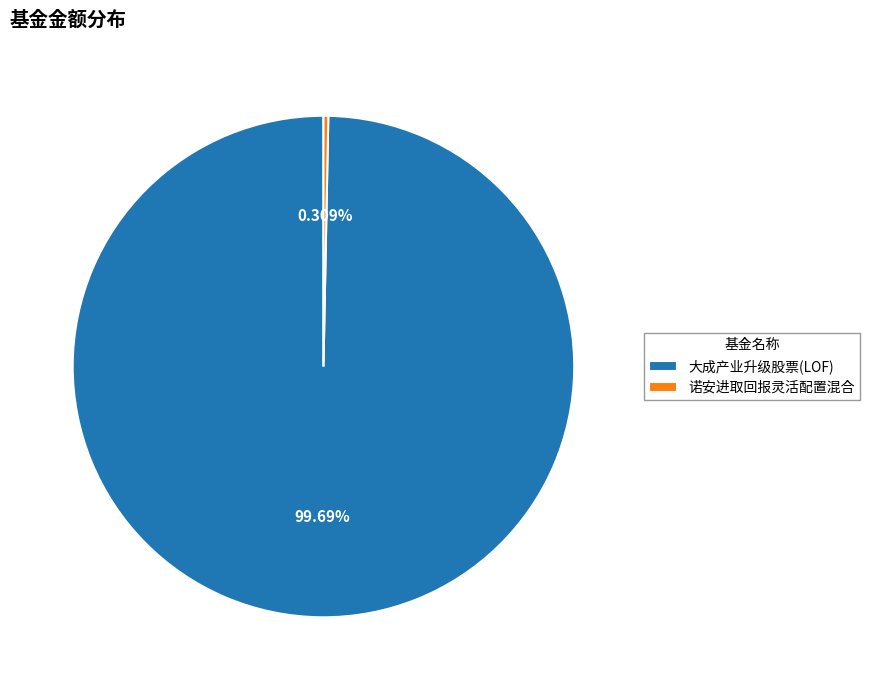

How much of the chart is everything except 诺安进取回报灵活配置混合?

99.7%